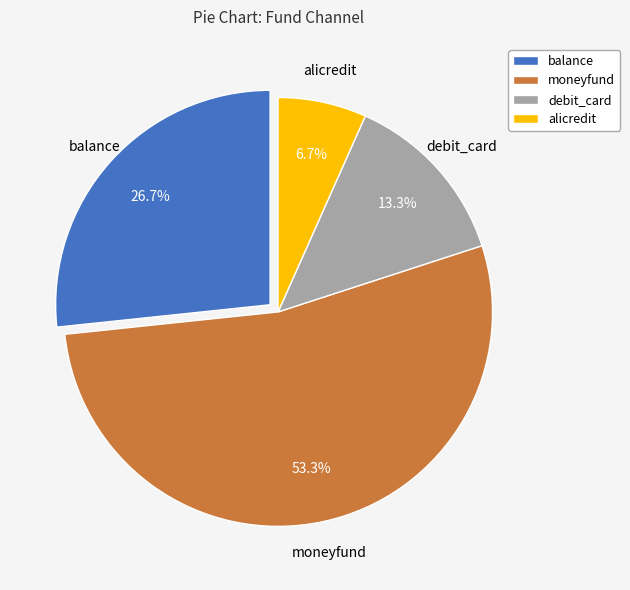

Count the number of slices in the pie.

4